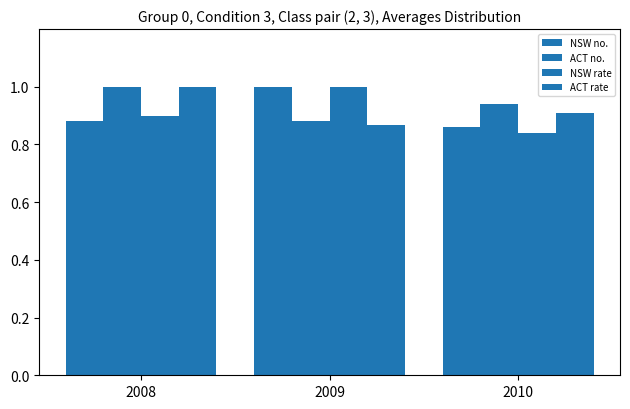

What is the maximum value for ACT no.?

1.0